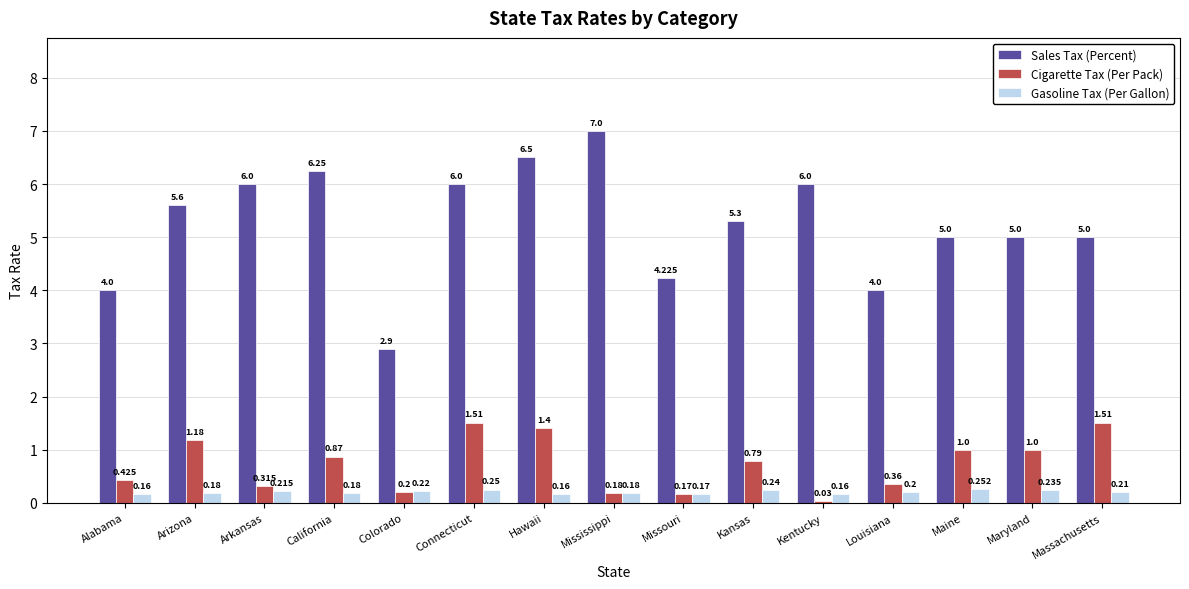

Rank the series by their maximum value, from lowest to highest.

Gasoline Tax (Per Gallon), Cigarette Tax (Per Pack), Sales Tax (Percent)